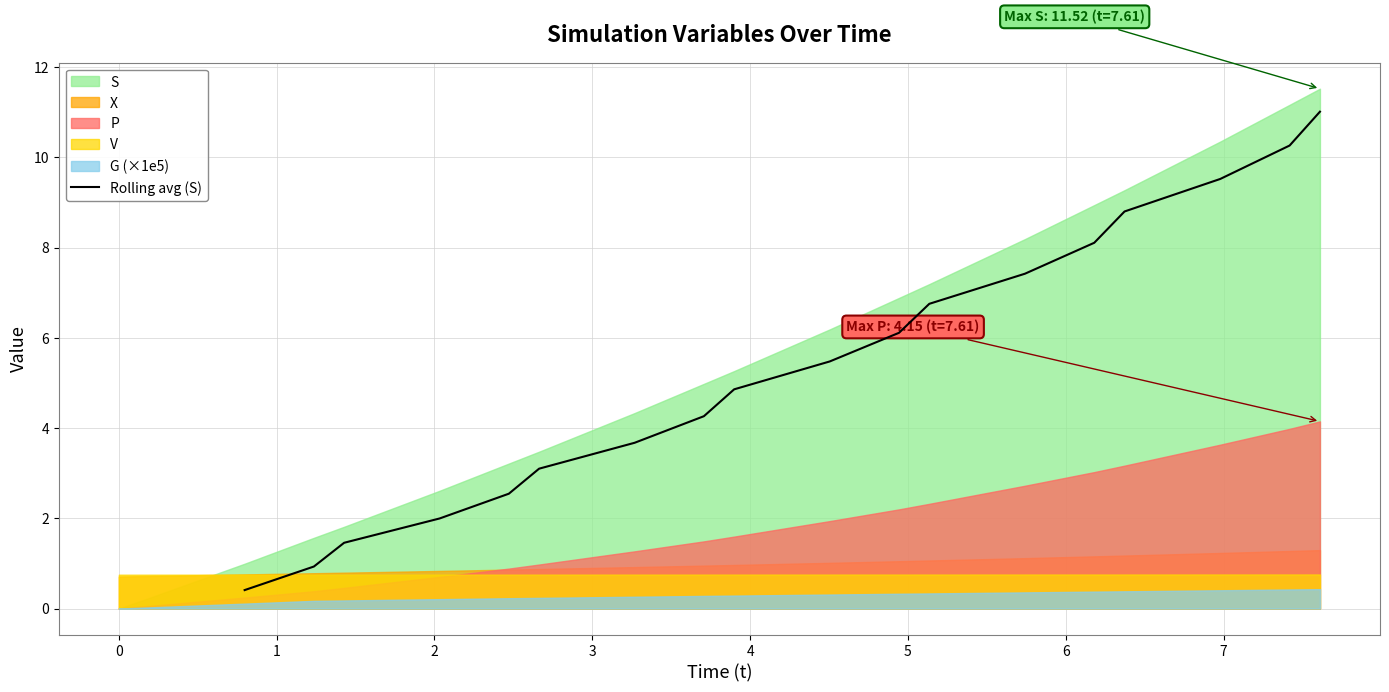

What is the maximum value for Rolling avg (S)?

11.0